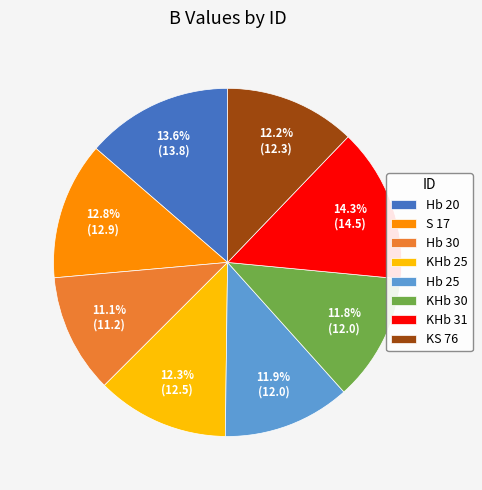

To the nearest percent, what portion does S 17 represent?

13%